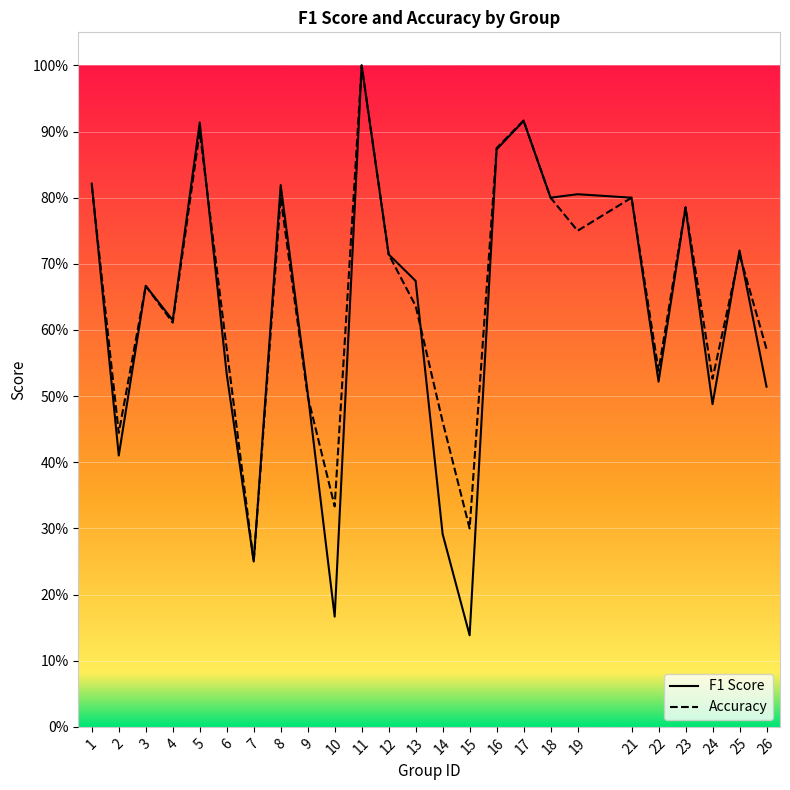

How many lines are shown in the chart?

2